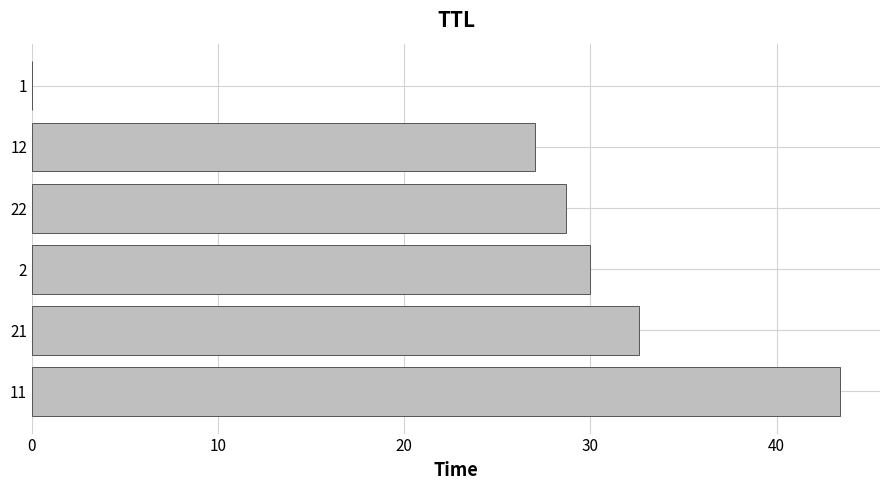

The value at 1 is 0.0. True or false?

True